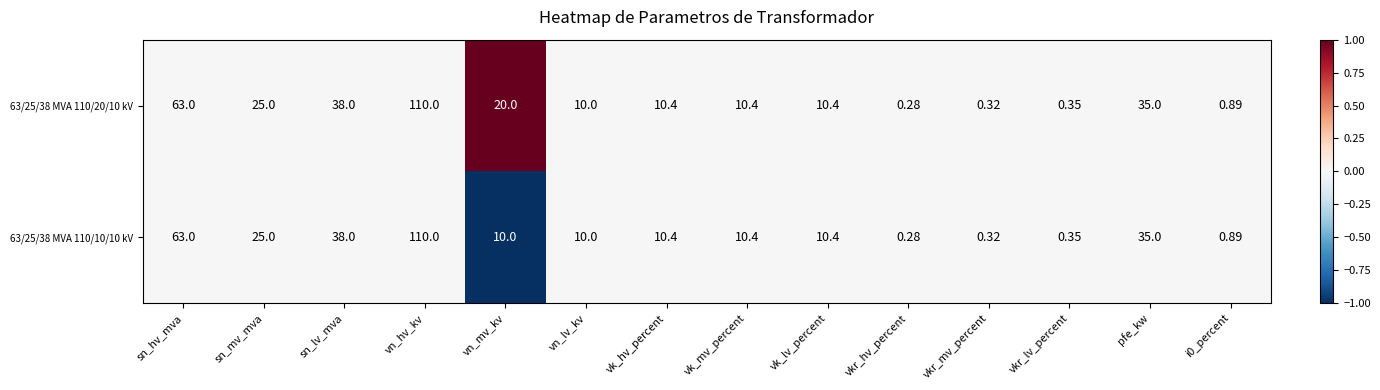

How many values in the 63/25/38 MVA 110/20/10 kV series are below 10?

4